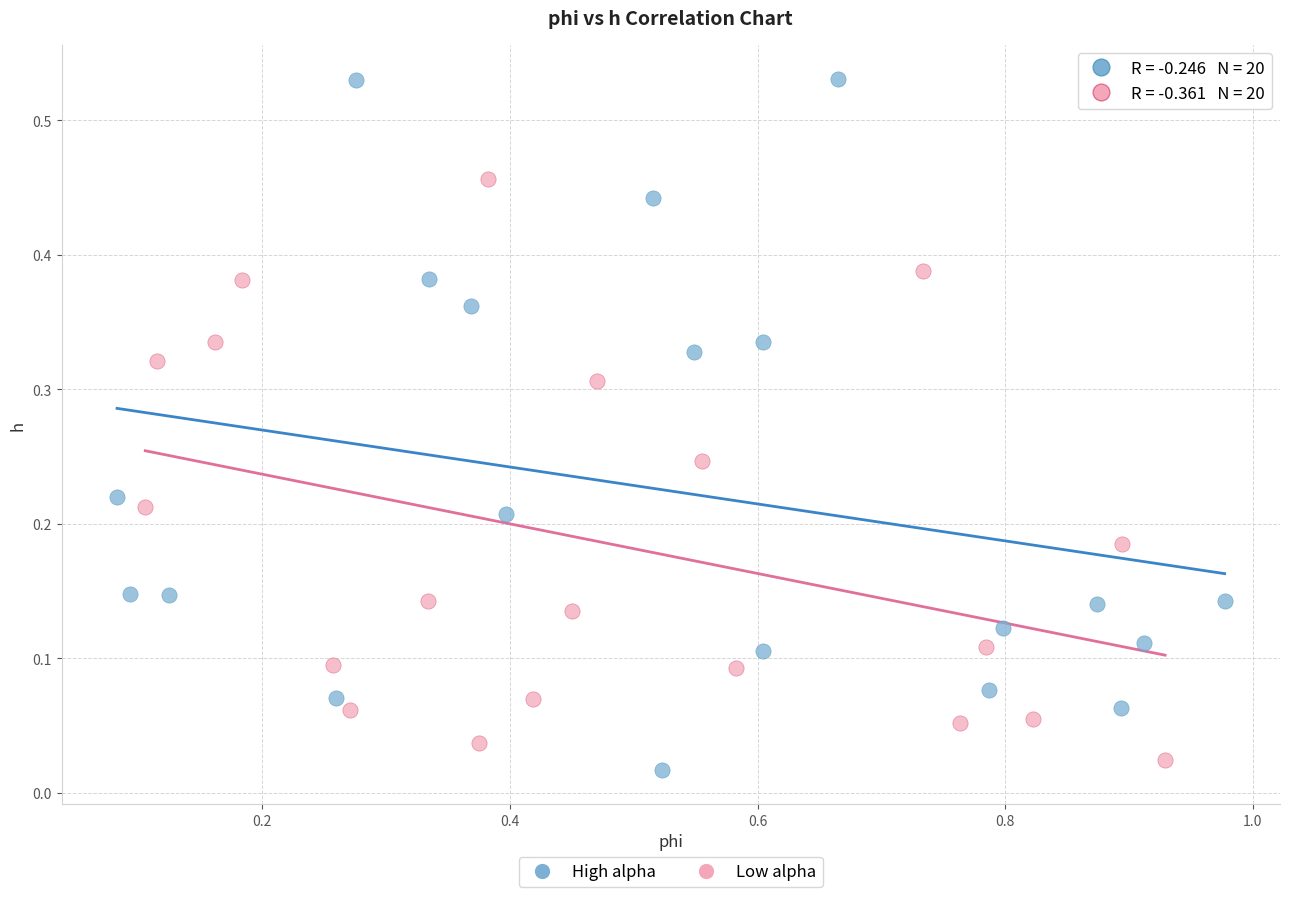

Which series has the widest spread of Y values?

High alpha